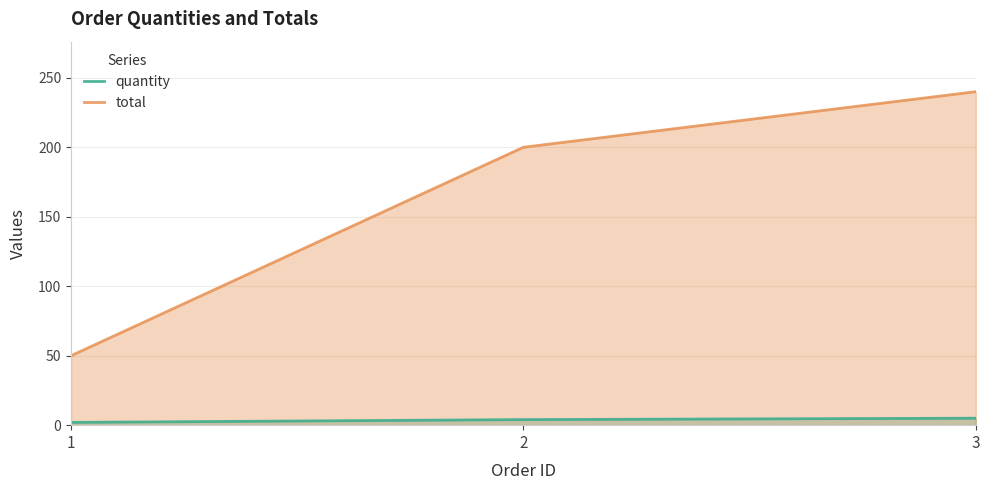

Is it true that quantity equals 3 at 3?

False